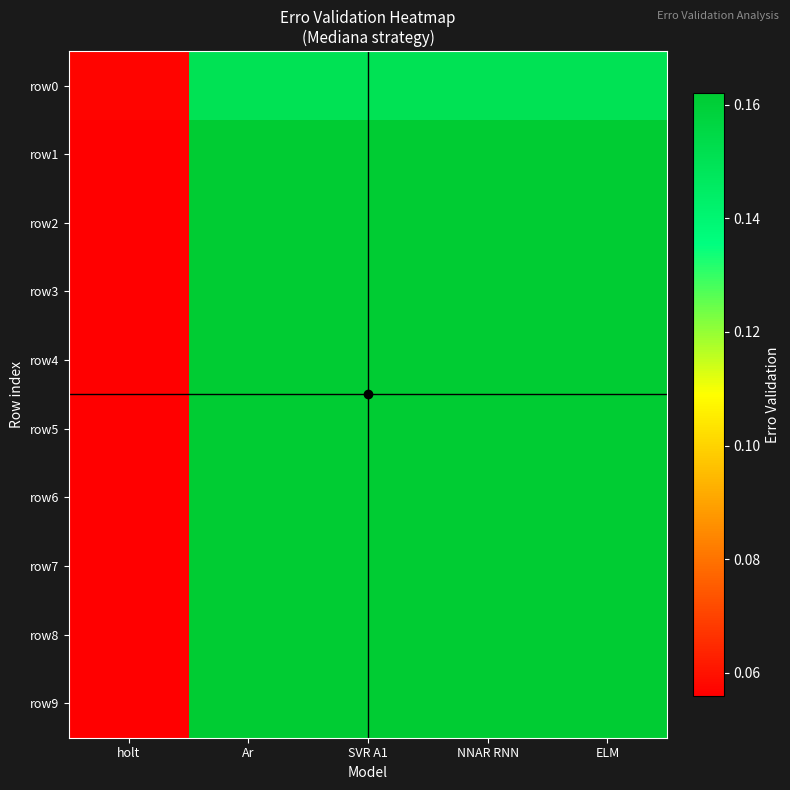

At which category is the sum across all series the highest?

Ar